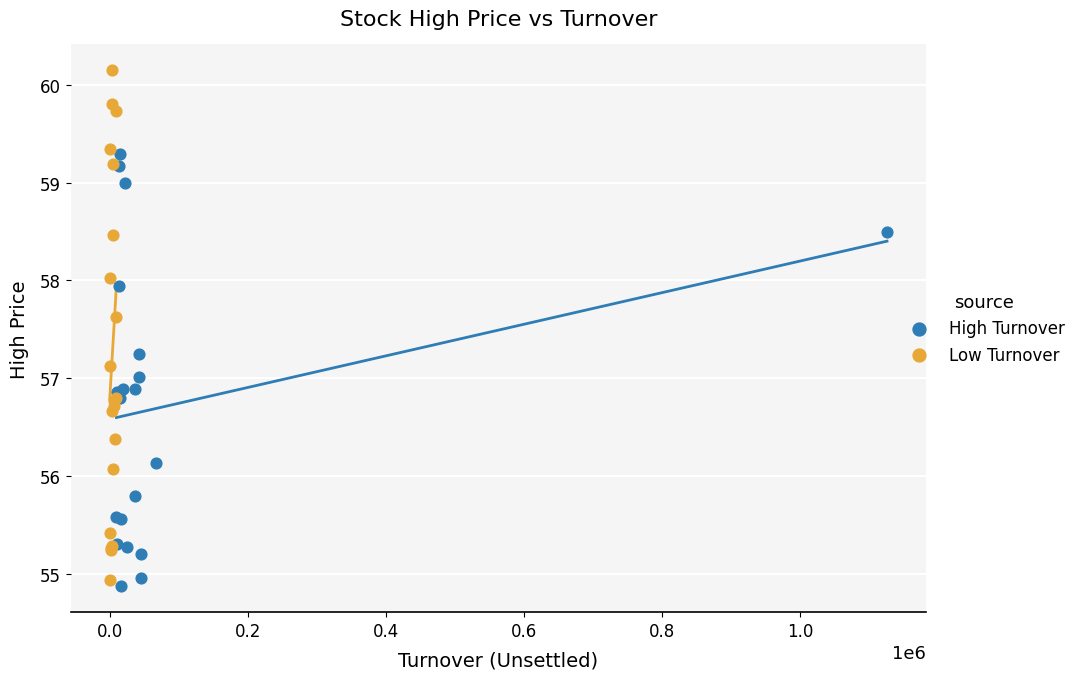

Which series contains the lowest Y value?

High Turnover